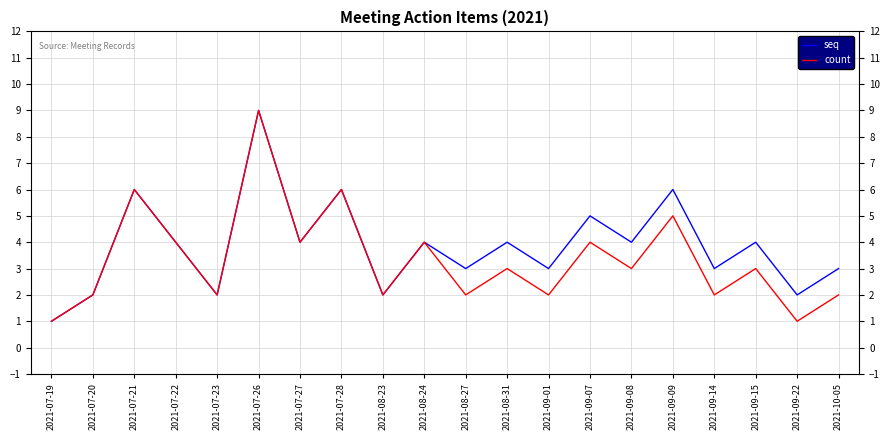

List the series in order of their overall mean, lowest first.

count, seq